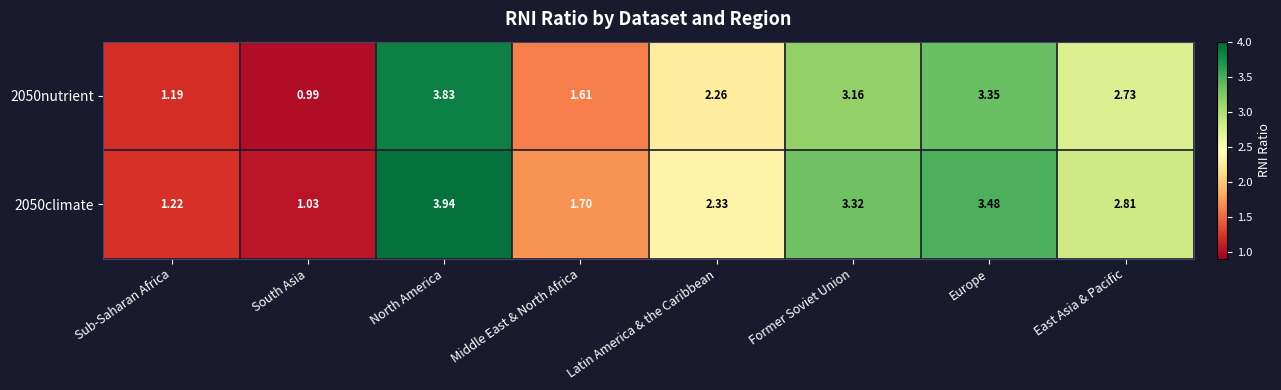

At which category is the sum across all series the highest?

North America